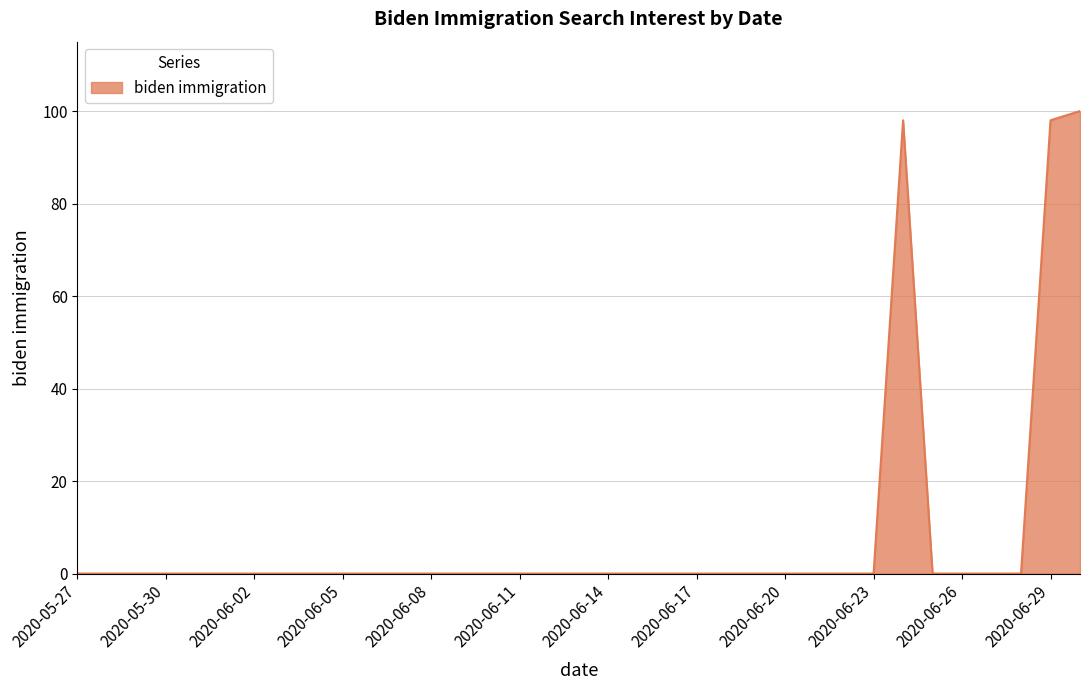

How many series are shown in this chart?

1